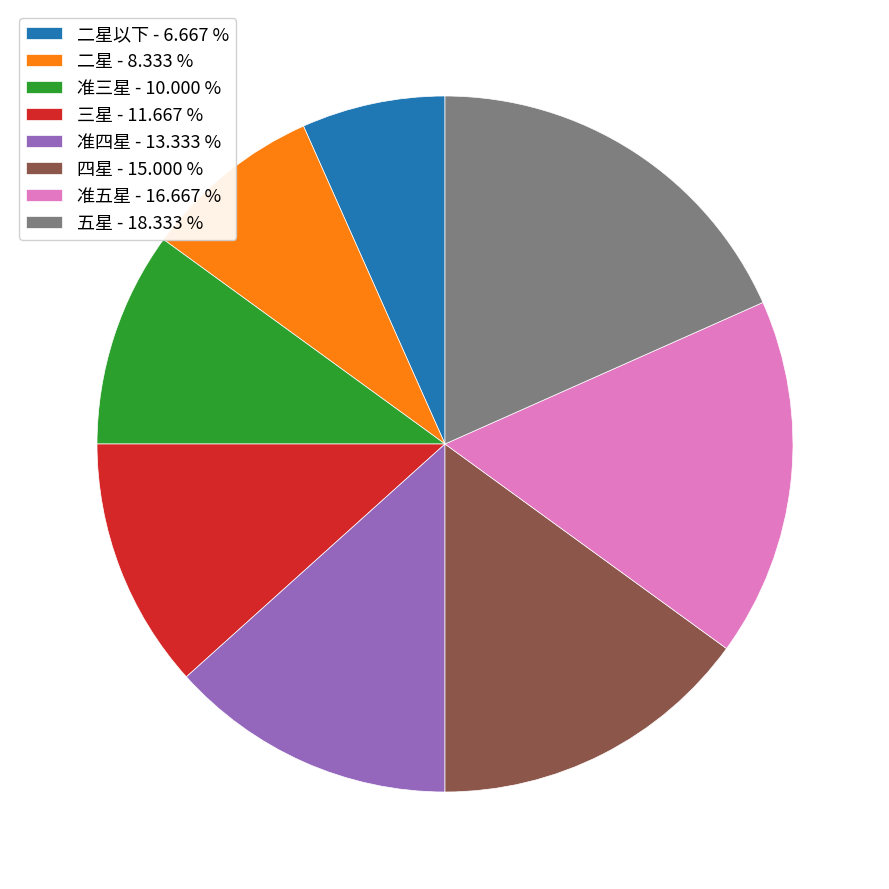

What is the ratio of the value at 三星 - 11.667 % to the value at 五星 - 18.333 %?

0.6